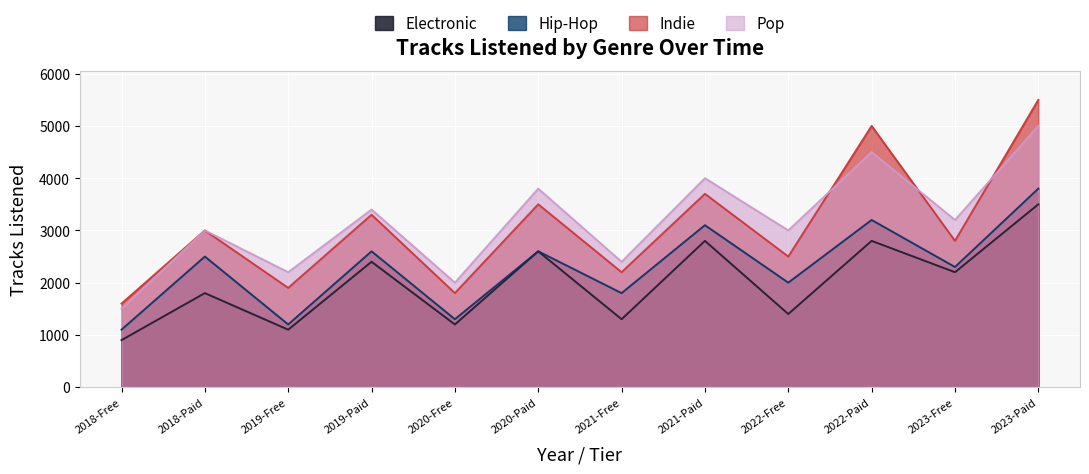

True or false: Pop and Hip-Hop intersect in this chart.

False